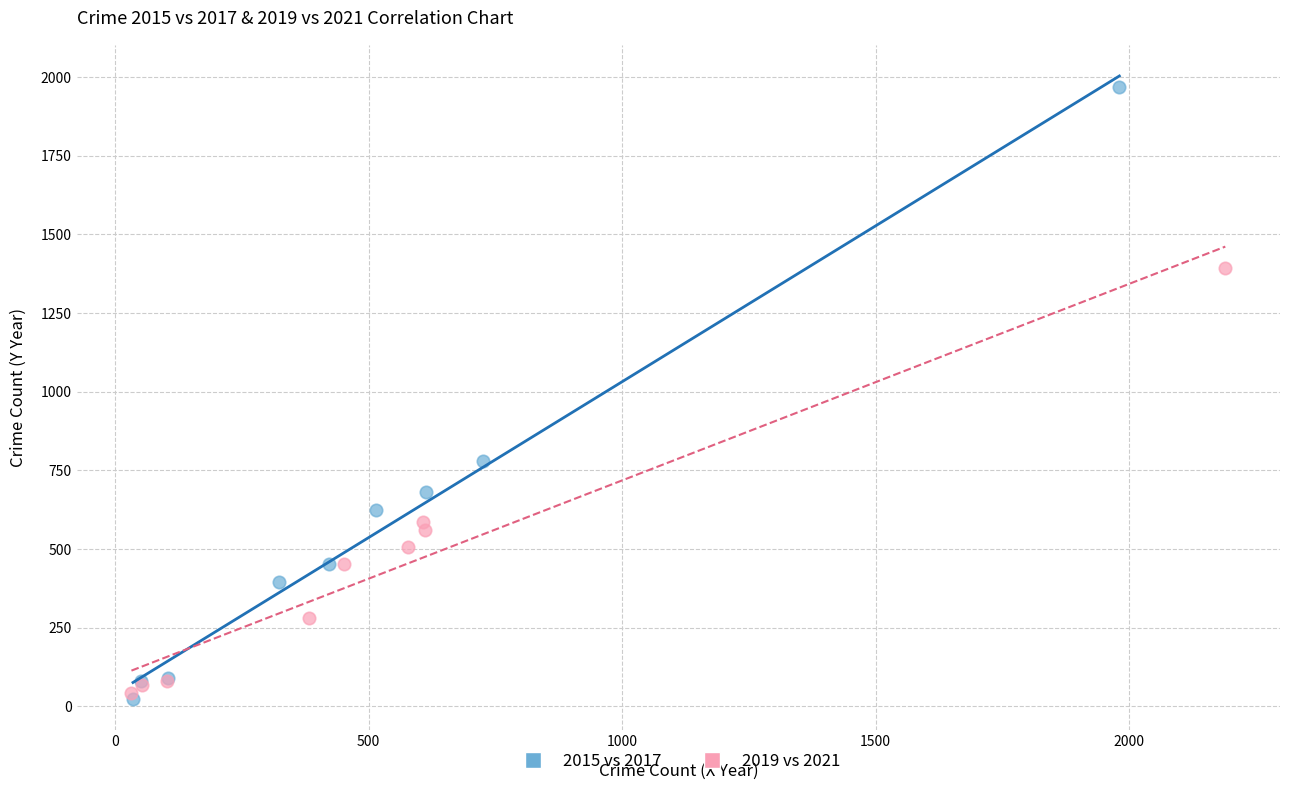

Which series has the largest Y range (max minus min)?

2015 vs 2017